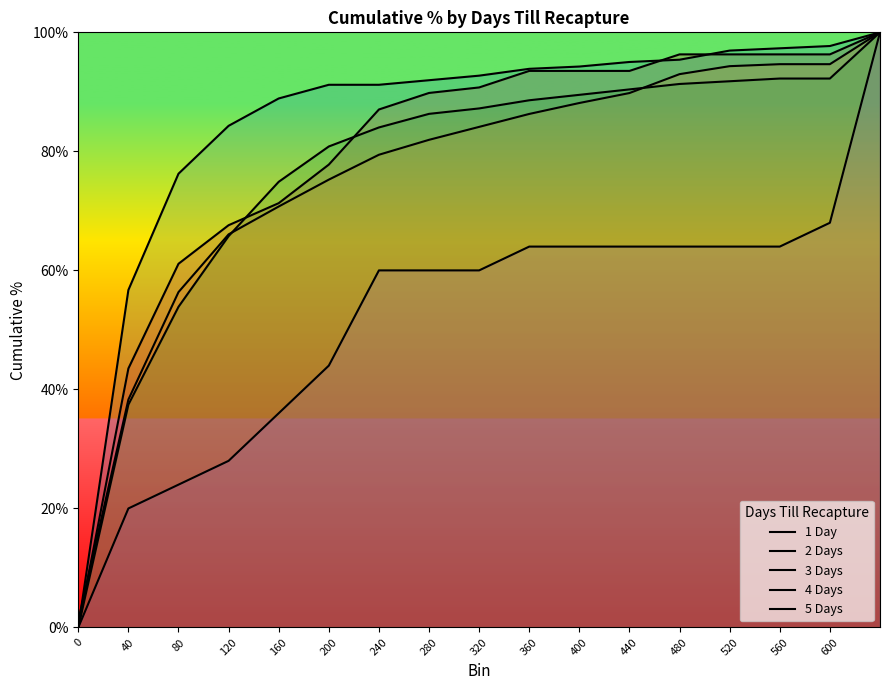

What is the label of the 16th point from the left?

600